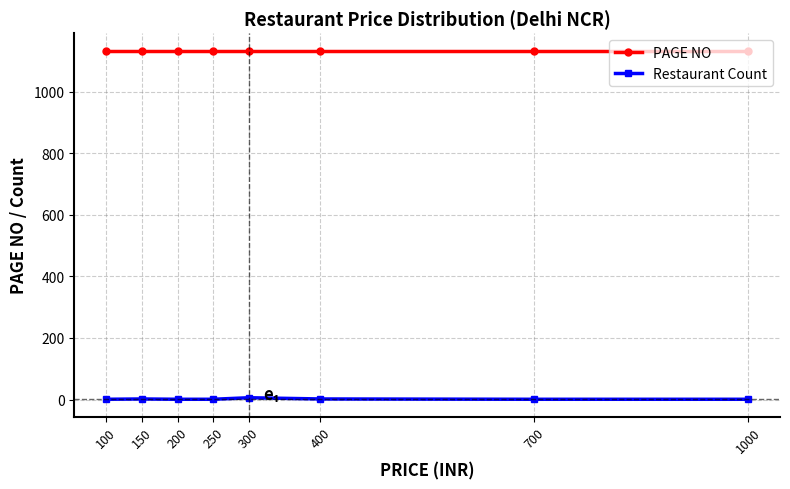

What is the difference between the maximum and minimum values in the Restaurant Count series?

5